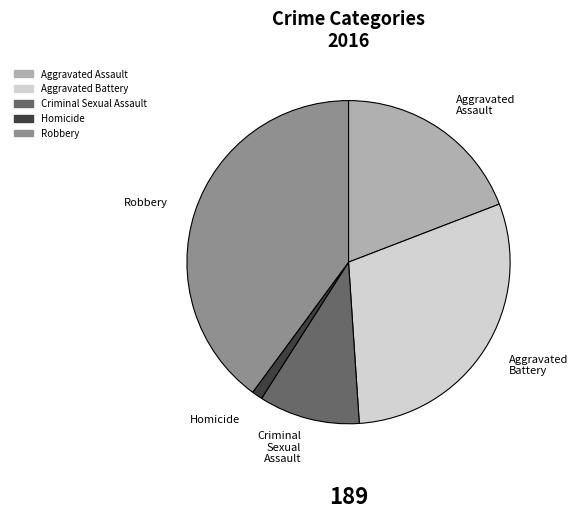

Which slice is the smallest?

Homicide